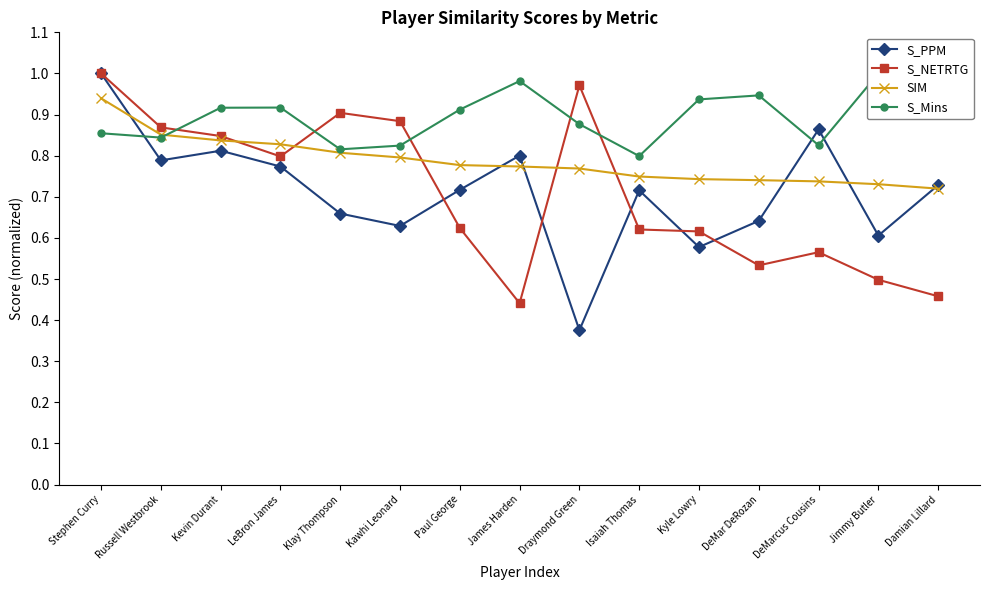

Reading left to right, transcribe all the data shown in this chart.

S_PPM: Stephen Curry=1.0	Russell Westbrook=0.8	Kevin Durant=0.8	LeBron James=0.8	Klay Thompson=0.7	Kawhi Leonard=0.6	Paul George=0.7	James Harden=0.8	Draymond Green=0.4	Isaiah Thomas=0.7	Kyle Lowry=0.6	DeMar DeRozan=0.6	DeMarcus Cousins=0.9	Jimmy Butler=0.6	Damian Lillard=0.7
S_NETRTG: Stephen Curry=1.0	Russell Westbrook=0.9	Kevin Durant=0.8	LeBron James=0.8	Klay Thompson=0.9	Kawhi Leonard=0.9	Paul George=0.6	James Harden=0.4	Draymond Green=1.0	Isaiah Thomas=0.6	Kyle Lowry=0.6	DeMar DeRozan=0.5	DeMarcus Cousins=0.6	Jimmy Butler=0.5	Damian Lillard=0.5
SIM: Stephen Curry=0.9	Russell Westbrook=0.9	Kevin Durant=0.8	LeBron James=0.8	Klay Thompson=0.8	Kawhi Leonard=0.8	Paul George=0.8	James Harden=0.8	Draymond Green=0.8	Isaiah Thomas=0.7	Kyle Lowry=0.7	DeMar DeRozan=0.7	DeMarcus Cousins=0.7	Jimmy Butler=0.7	Damian Lillard=0.7
S_Mins: Stephen Curry=0.9	Russell Westbrook=0.8	Kevin Durant=0.9	LeBron James=0.9	Klay Thompson=0.8	Kawhi Leonard=0.8	Paul George=0.9	James Harden=1.0	Draymond Green=0.9	Isaiah Thomas=0.8	Kyle Lowry=0.9	DeMar DeRozan=0.9	DeMarcus Cousins=0.8	Jimmy Butler=1.0	Damian Lillard=0.9